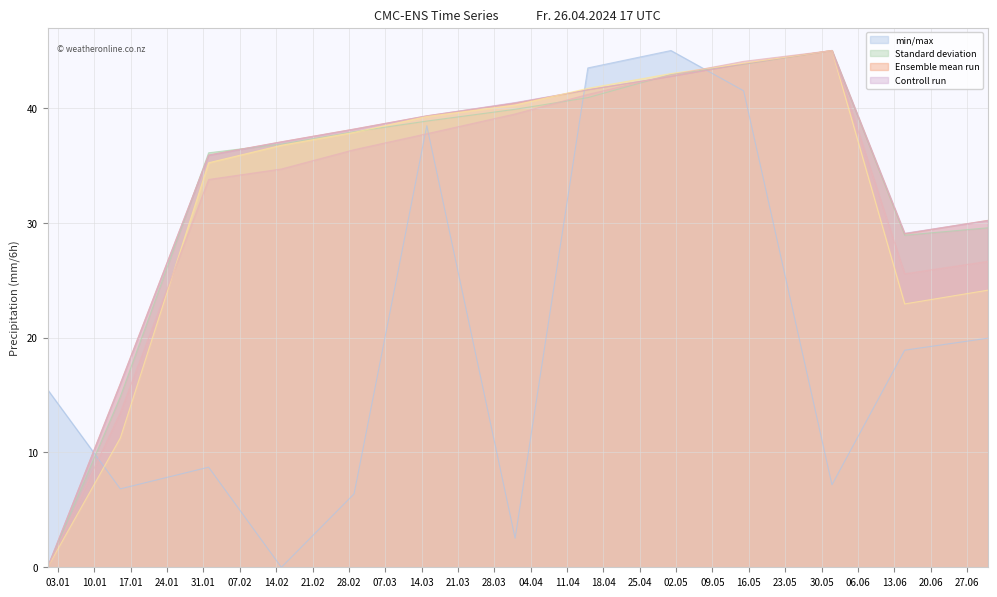

Which series changed the most between 2022-01-01 and 2022-07-01?

col_7